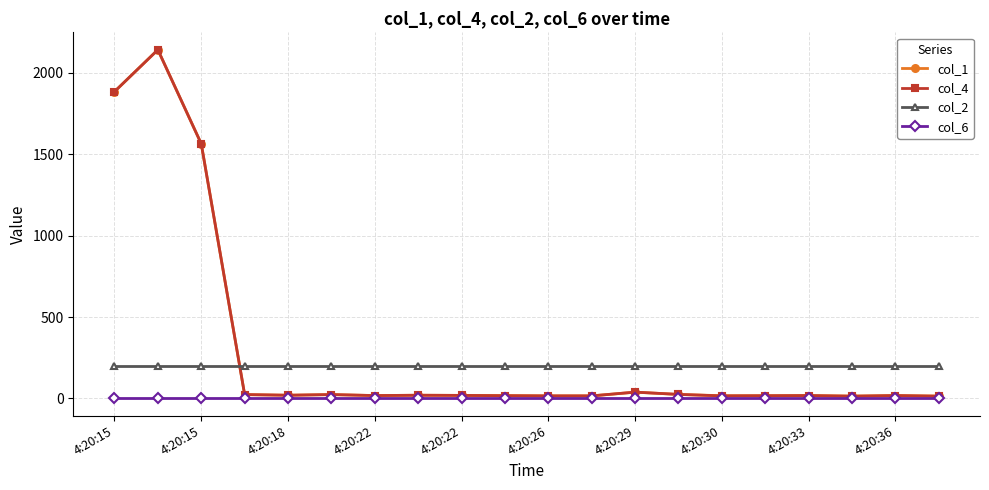

What is the greatest value displayed?

2140